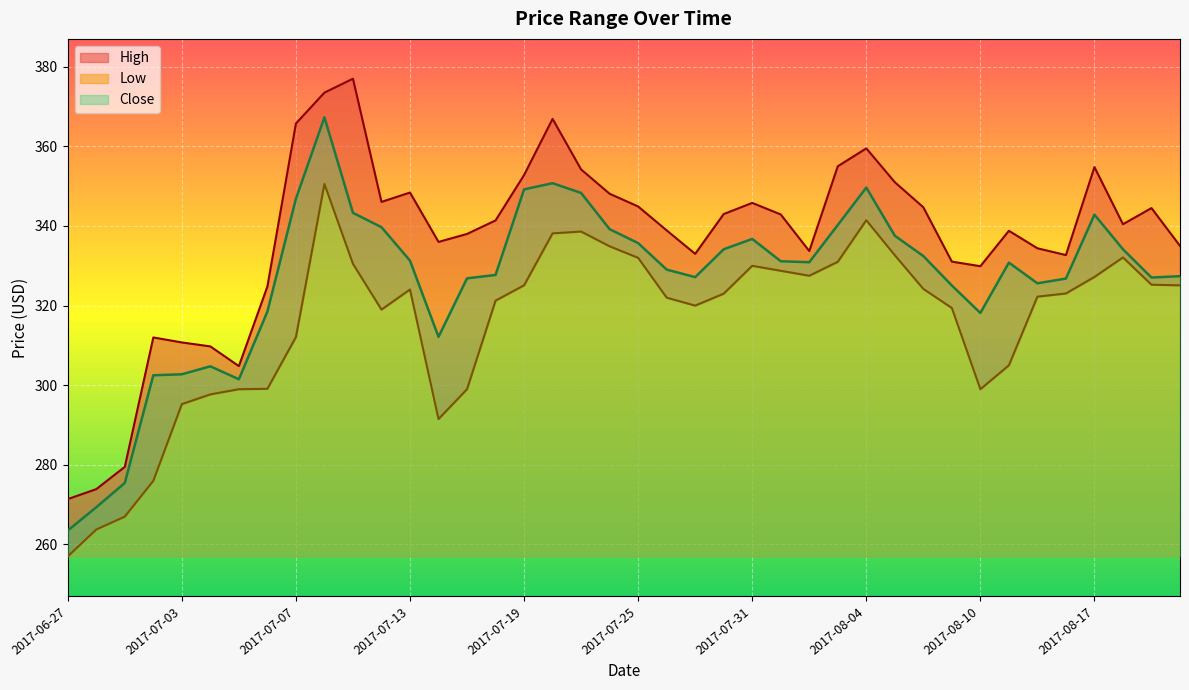

What is the difference between the highest and lowest values at 2017-07-24?

13.2